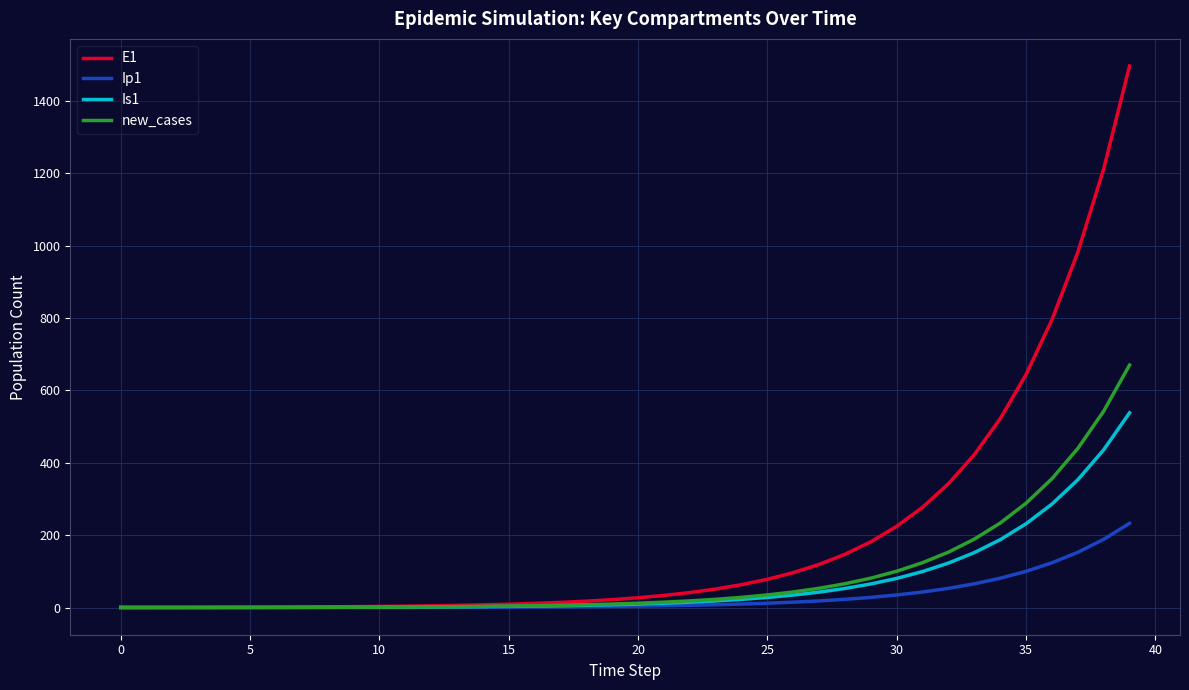

Which series has the widest spread of values?

E1